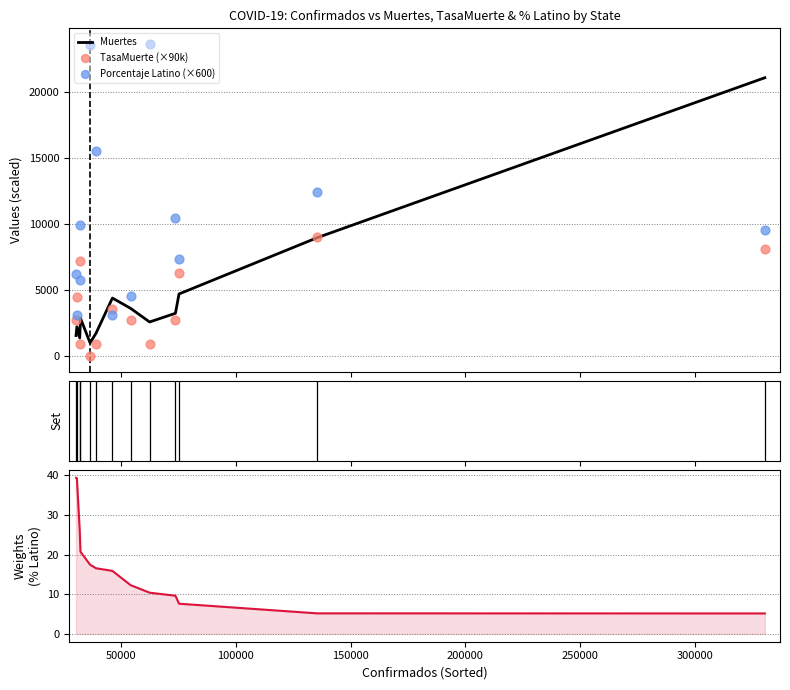

Which series contains the lowest Y value?

TasaMuerte (×90k)